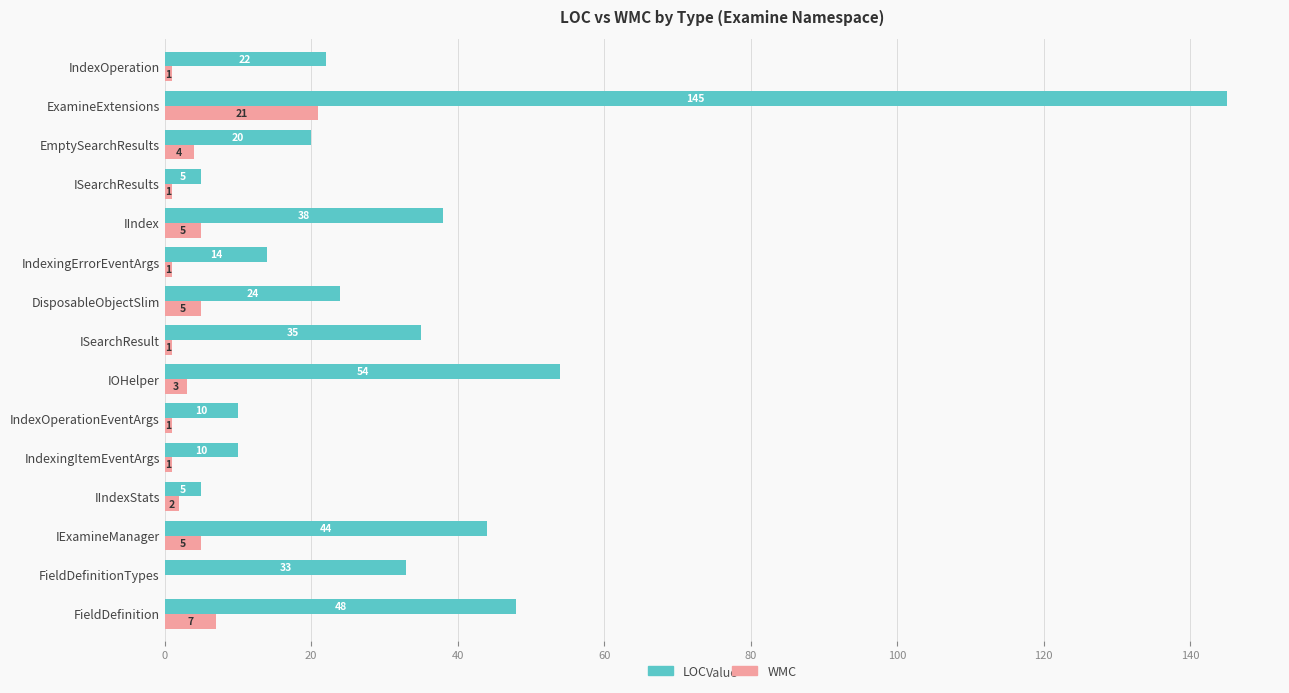

Which series changed the most between IExamineManager and IndexOperation?

LOC